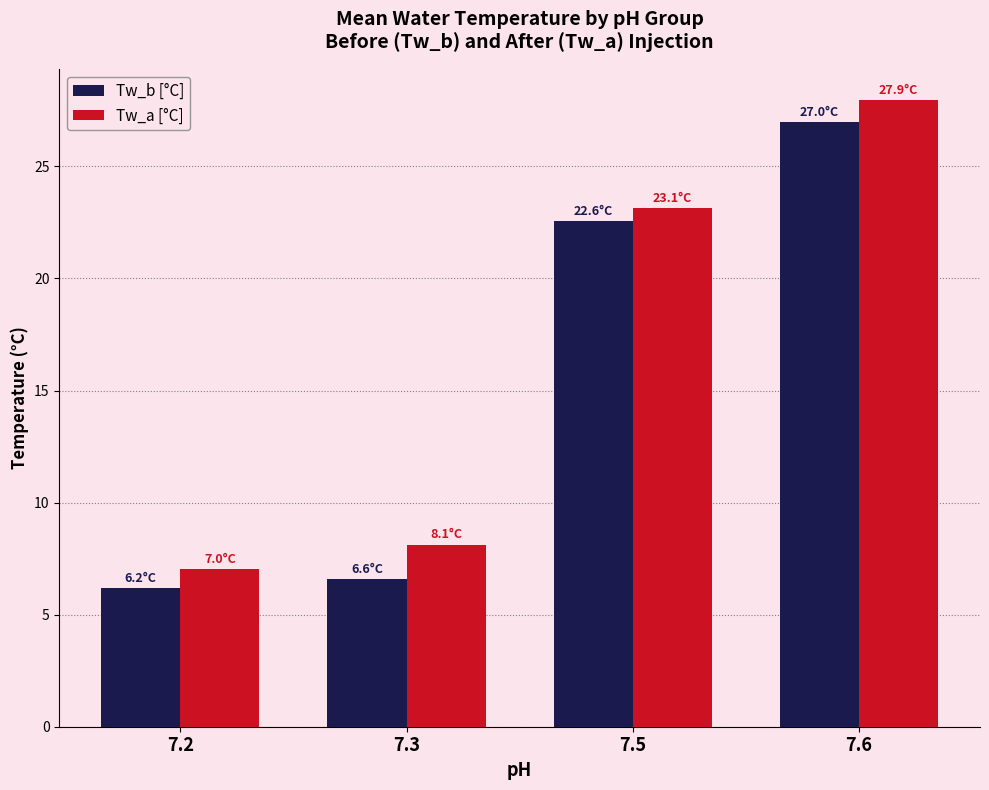

How many bars are there in total?

8